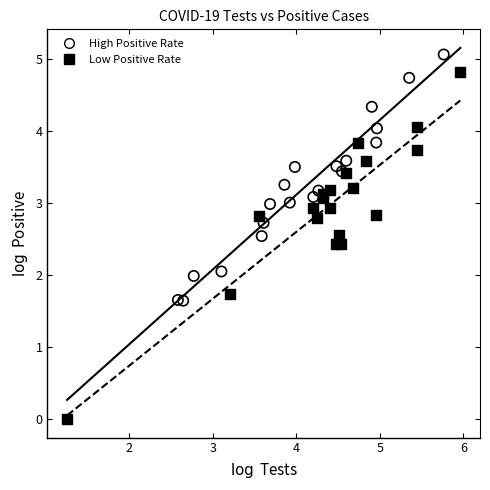

What are all the series names shown in the legend?

High Positive Rate, Low Positive Rate